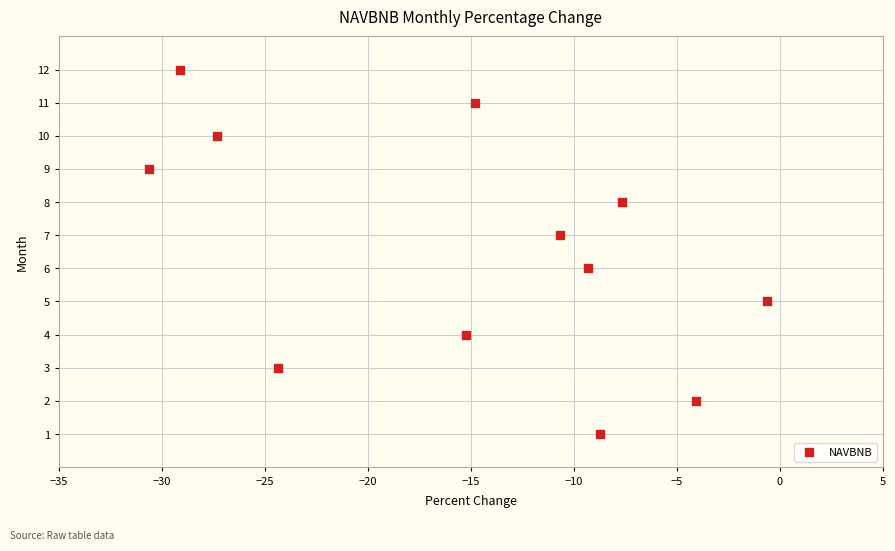

What is the range of Y values (max minus min)?

11